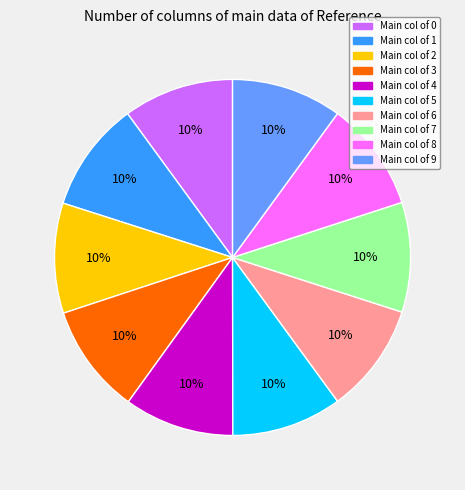

Is there a majority slice in this chart?

No